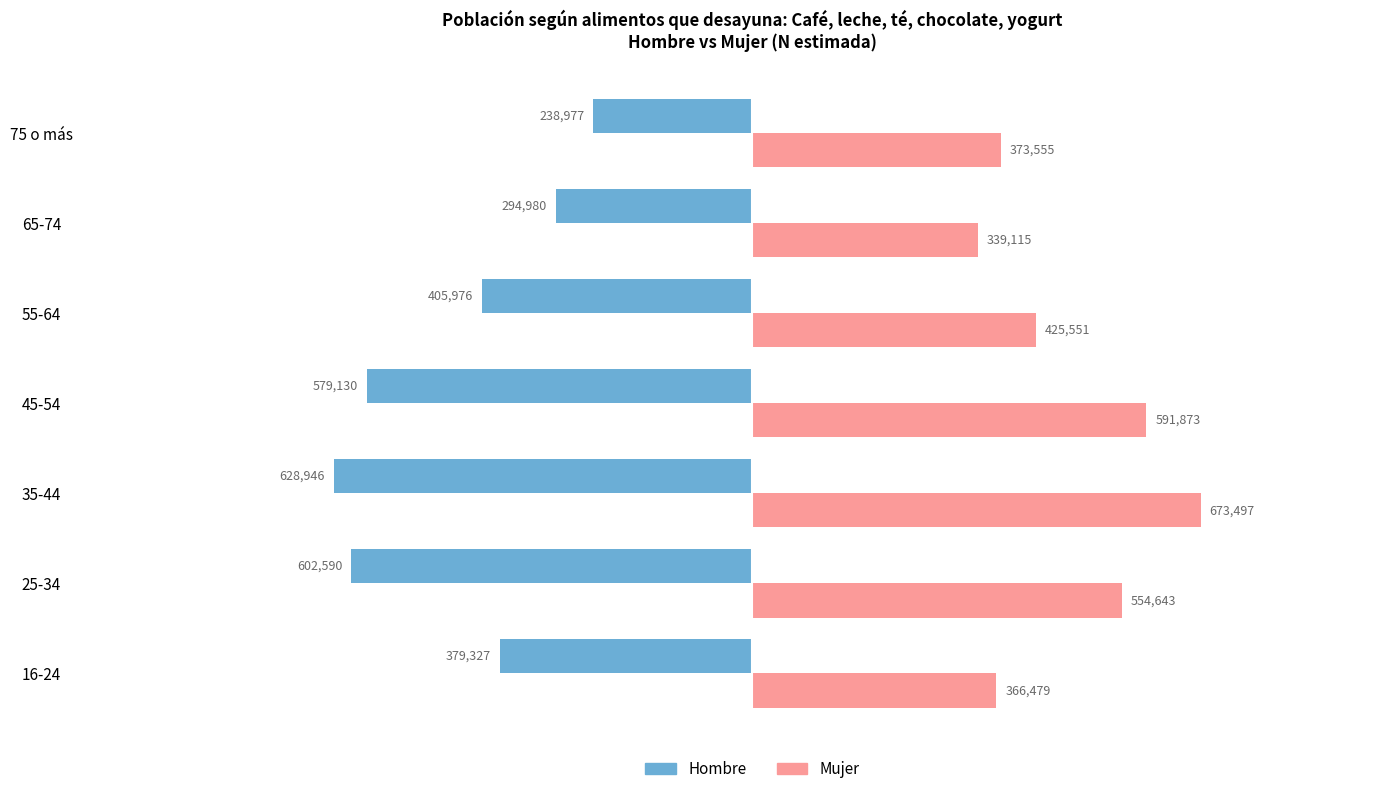

The Mujer series shows 554643 at 25-34. True or false?

True